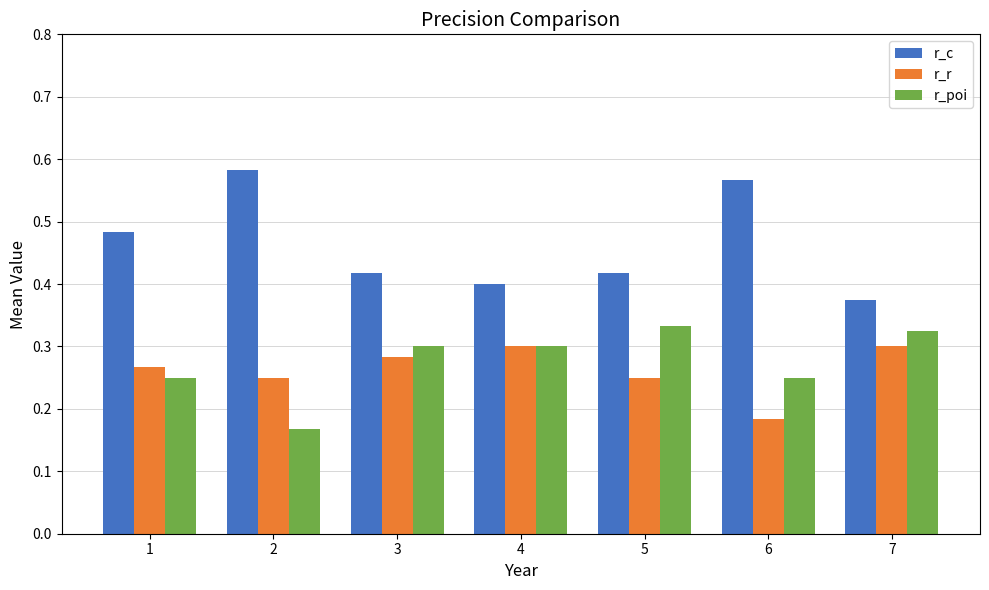

The value of r_r at 3 is 0.3. True or false?

True